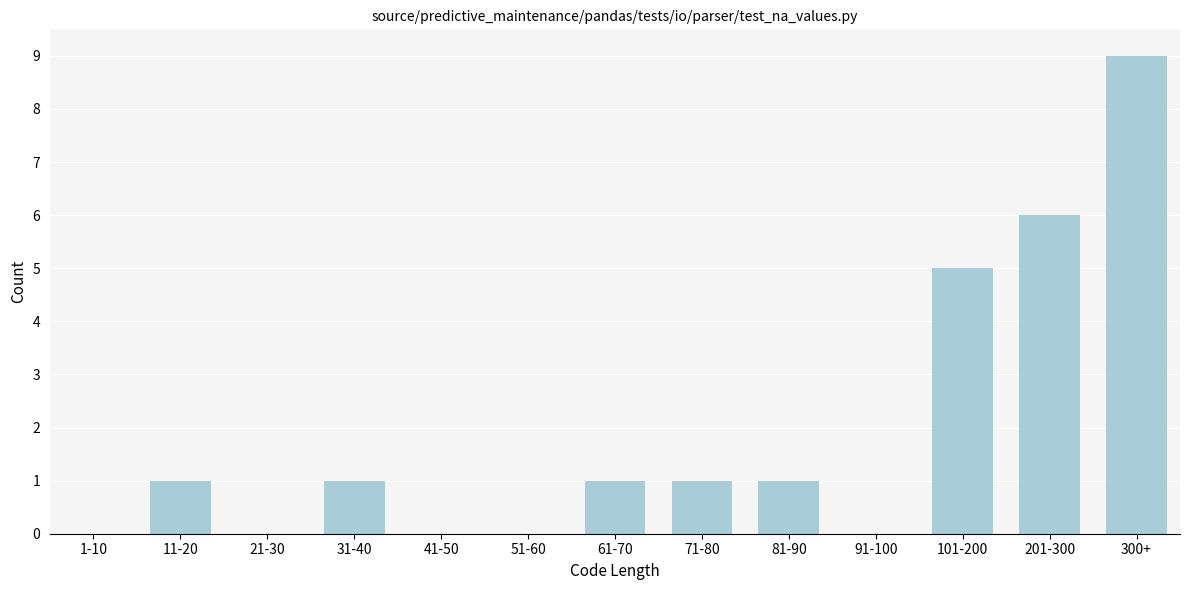

Reading left to right, extract all data points from this chart.

1-10=0	11-20=1	21-30=0	31-40=1	41-50=0	51-60=0	61-70=1	71-80=1	81-90=1	91-100=0	101-200=5	201-300=6	300+=9